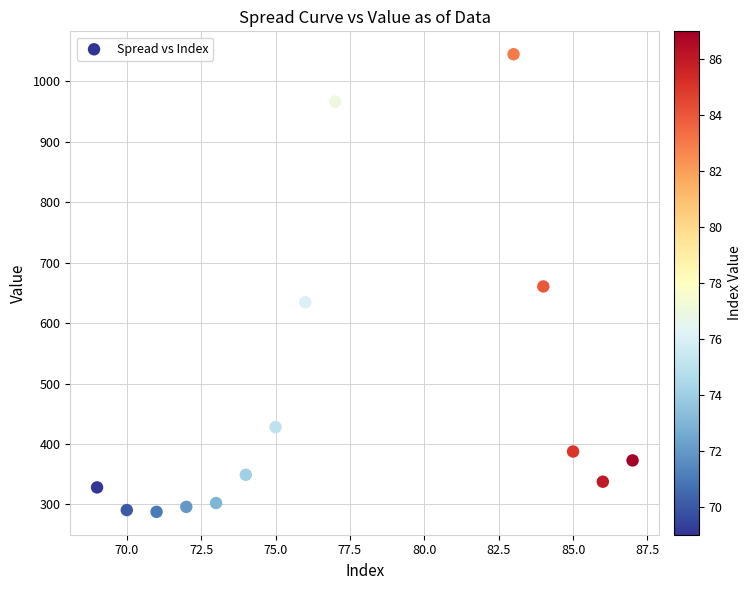

What is the range of Y values (max minus min)?

757.4